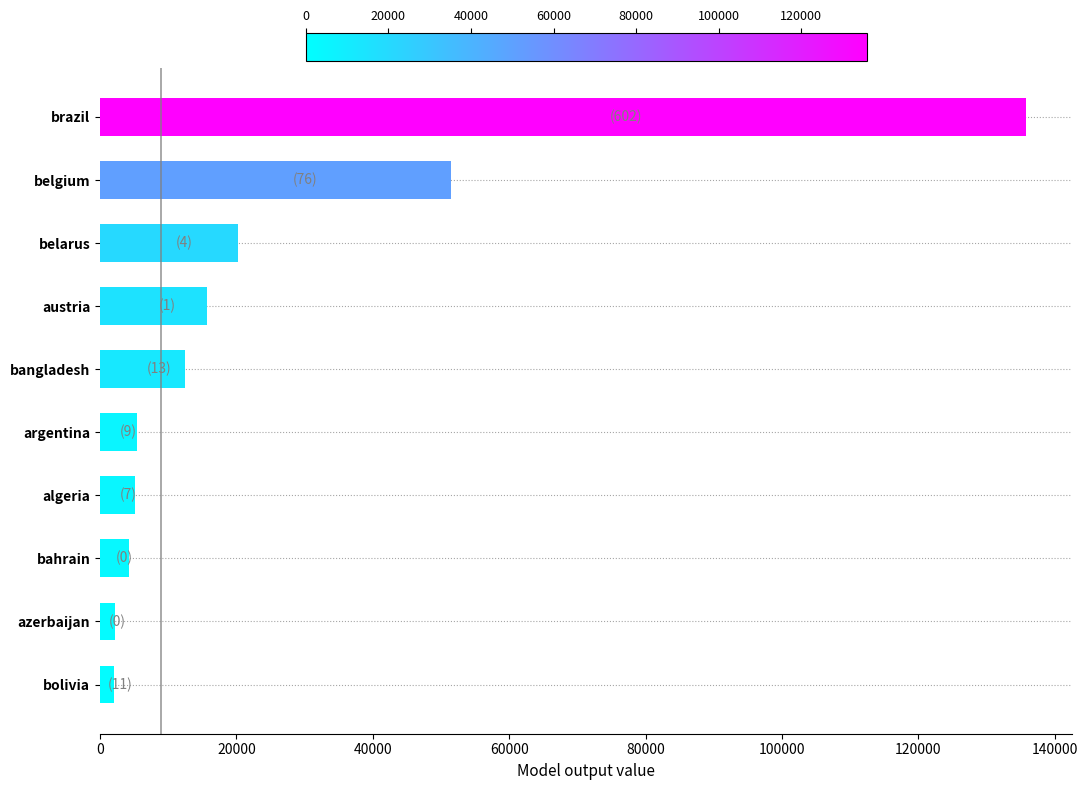

At which label is the value closest to 68927?

belgium